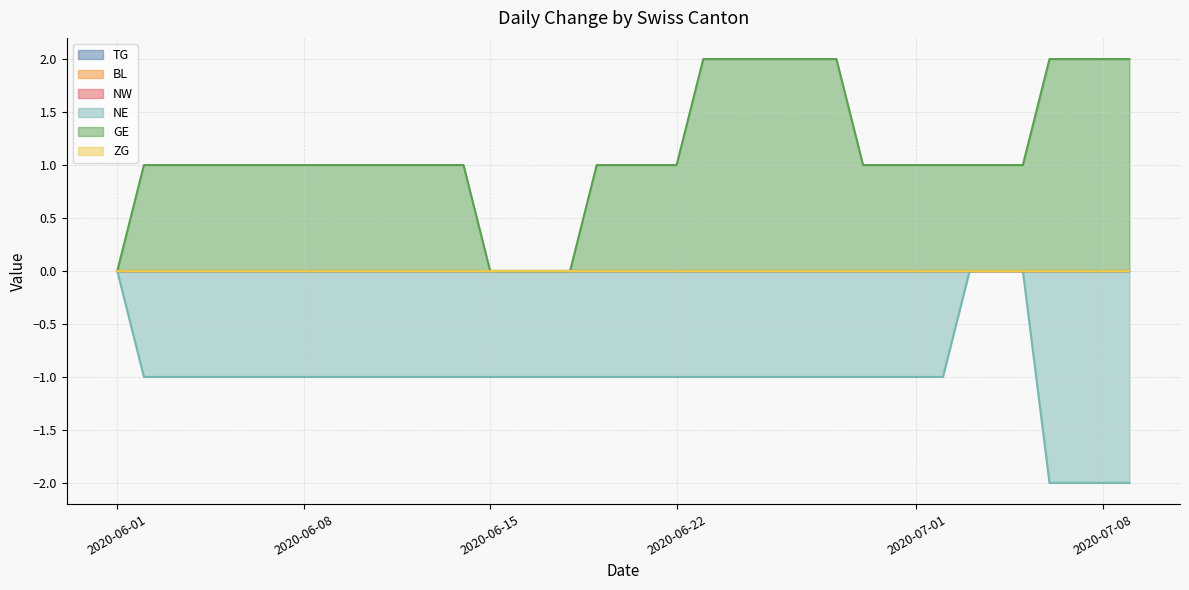

Does the chart display data point markers on the line(s)?

No